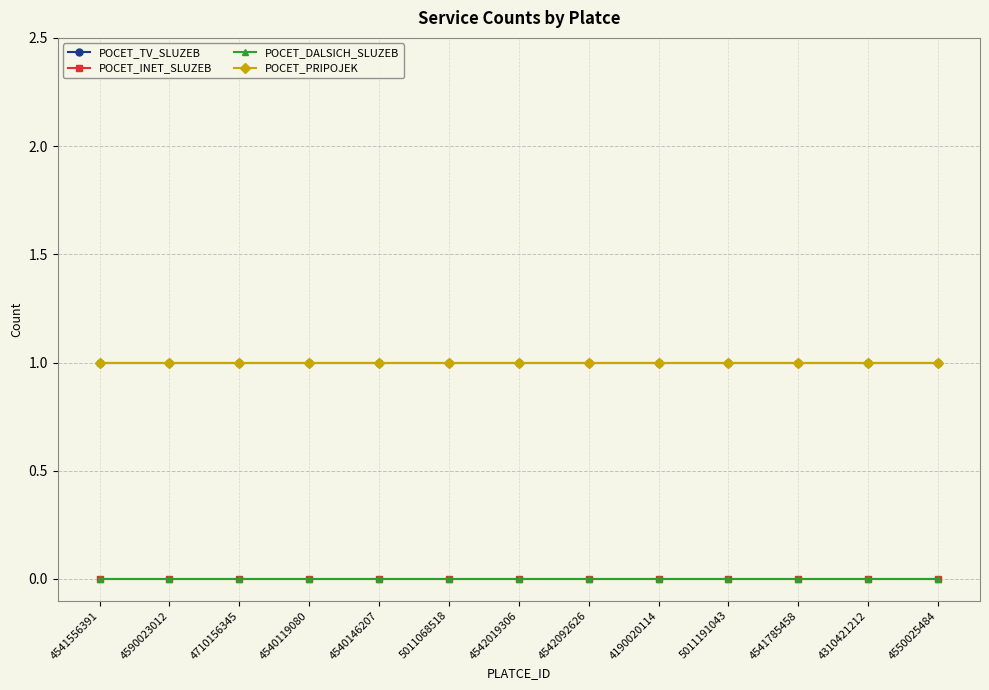

What is the label of the 8th point from the left?

4542092626